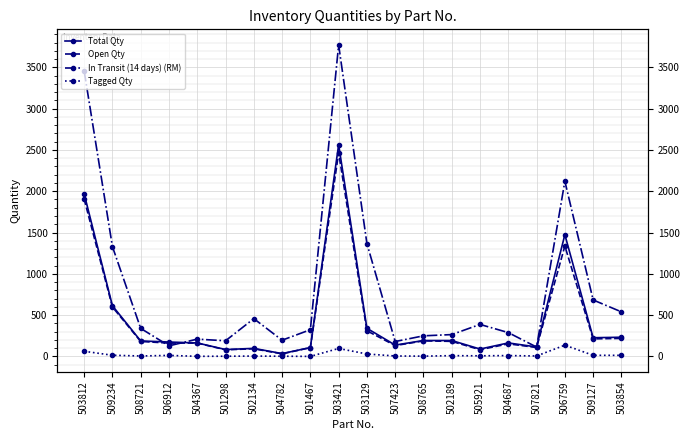

How many values in the Open Qty series are below 182?

10